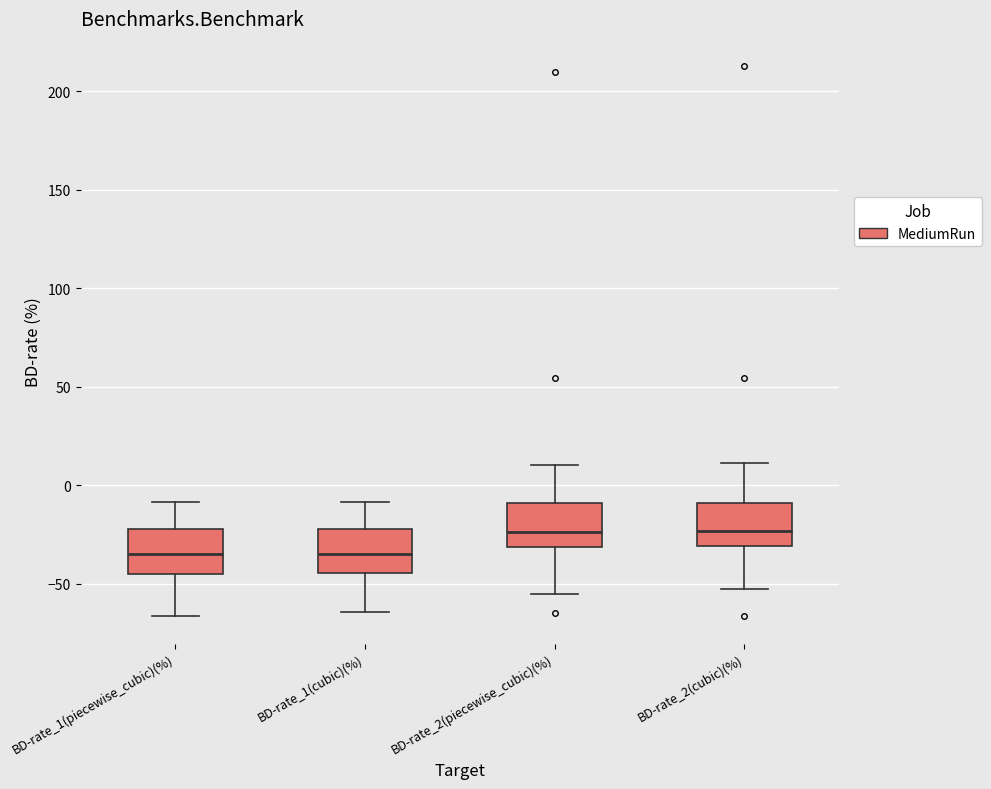

Reading left to right, read every box against the y-axis: the position of its median line, the range the box covers, and the ends of its whiskers. The values are not printed on the chart, so give them approximately, as read against the axis.

BD-rate_1(piecewise_cubic)(%): median -35, box -45 to -20, whiskers -65 to -10
BD-rate_1(cubic)(%): median -35, box -45 to -20, whiskers -65 to -10
BD-rate_2(piecewise_cubic)(%): median -25, box -30 to -10, whiskers -55 to 10
BD-rate_2(cubic)(%): median -25, box -30 to -10, whiskers -55 to 10